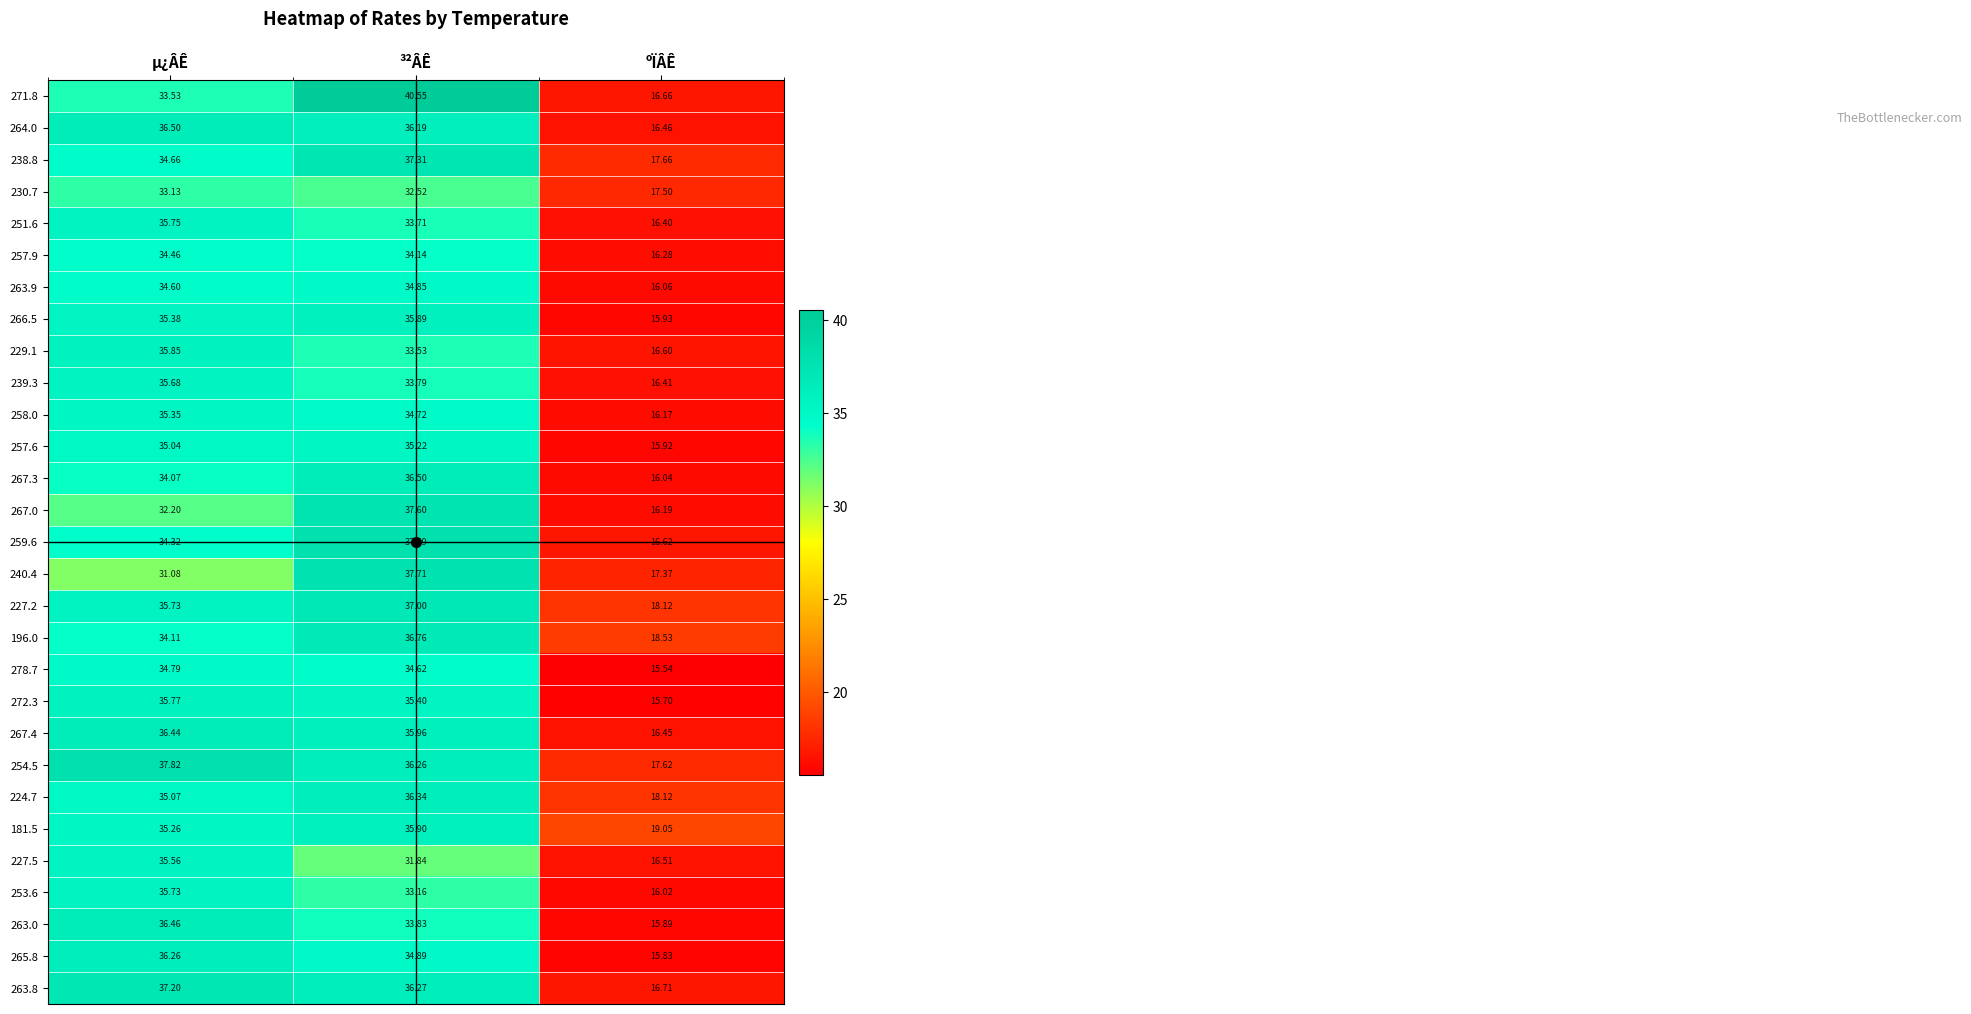

Which series has the widest spread of values?

271.8